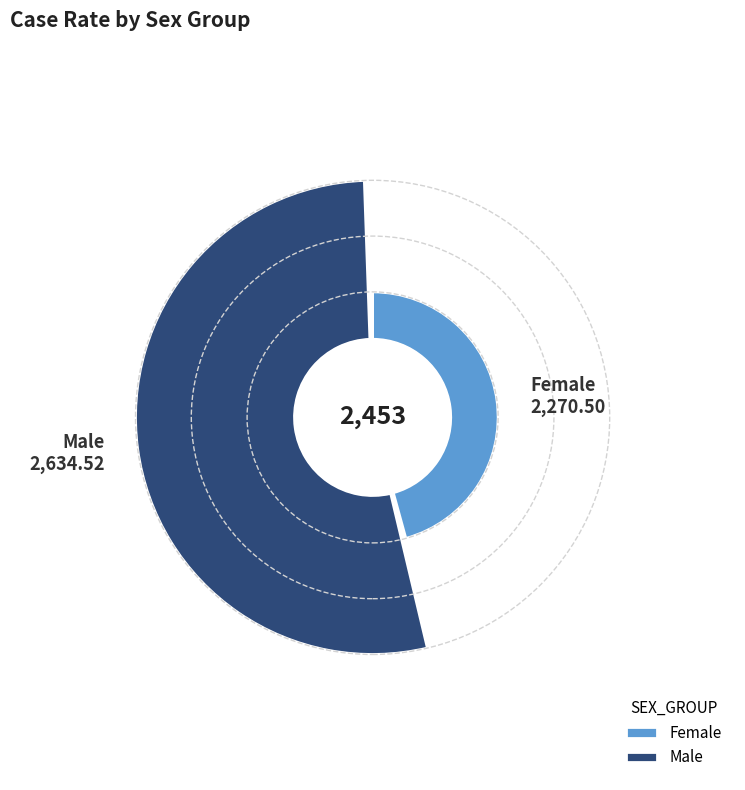

Which category has the smallest portion of the pie?

Female